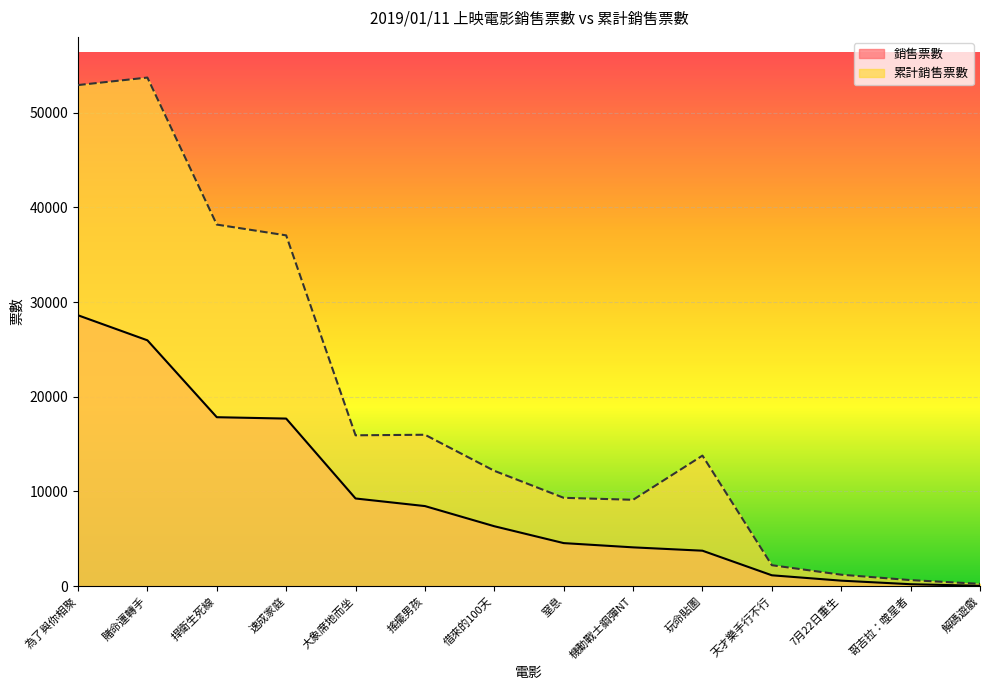

Rank the categories by 銷售票數 value from highest to lowest.

為了與你相聚, 賭命運轉手, 捍衛生死線, 速成家庭, 大象席地而坐, 搖擺男孩, 借來的100天, 窒息, 機動戰士鋼彈NT, 玩命貼圖, 天才樂手行不行, 7月22日重生, 哥吉拉：噬星者, 解碼遊戲